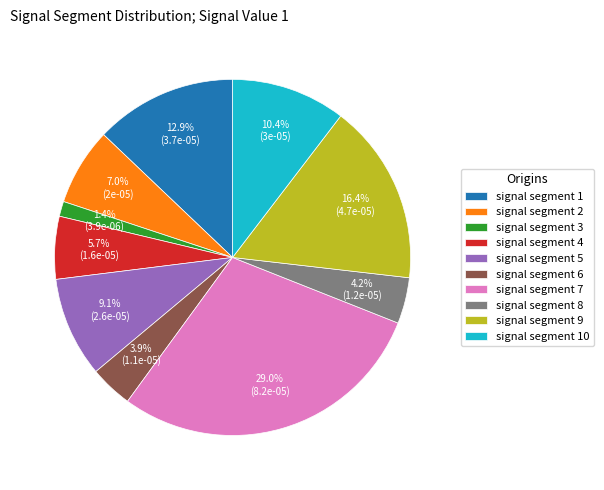

Is it true that signal segment 3 is 14% of the pie?

False